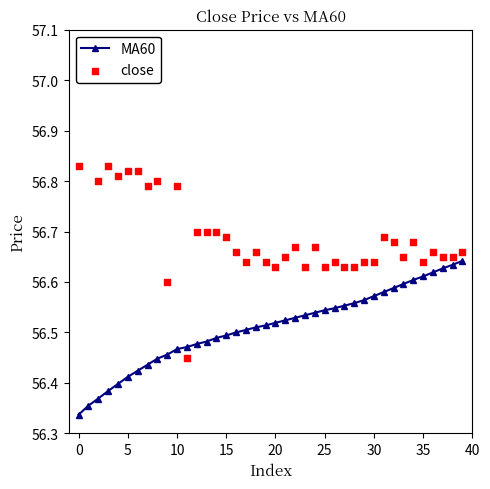

Which series contains the highest Y value?

close